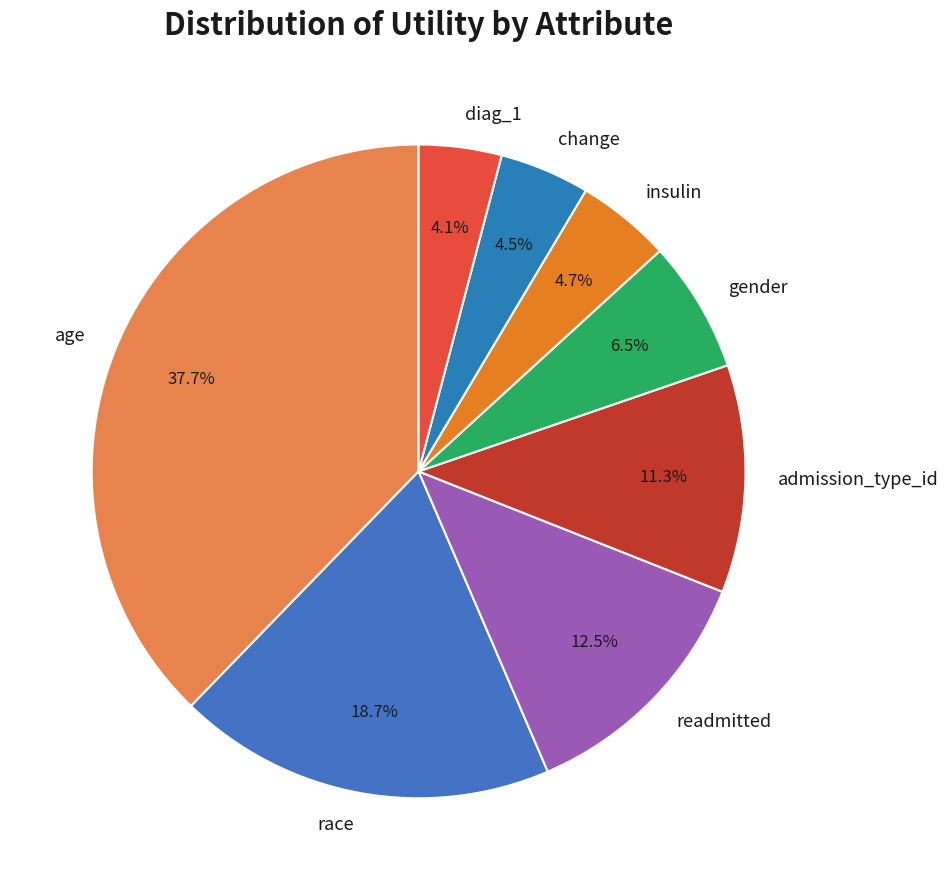

Is it true that gender is 1% of the pie?

False